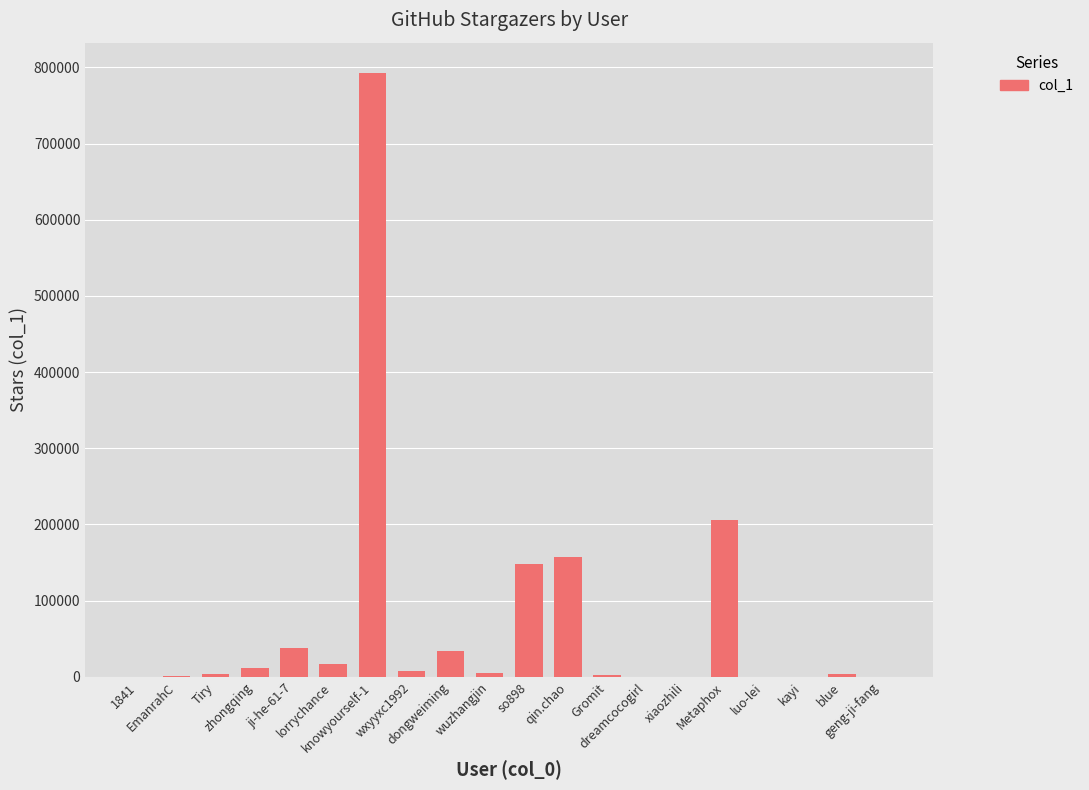

What is the sum of all values?

1428954